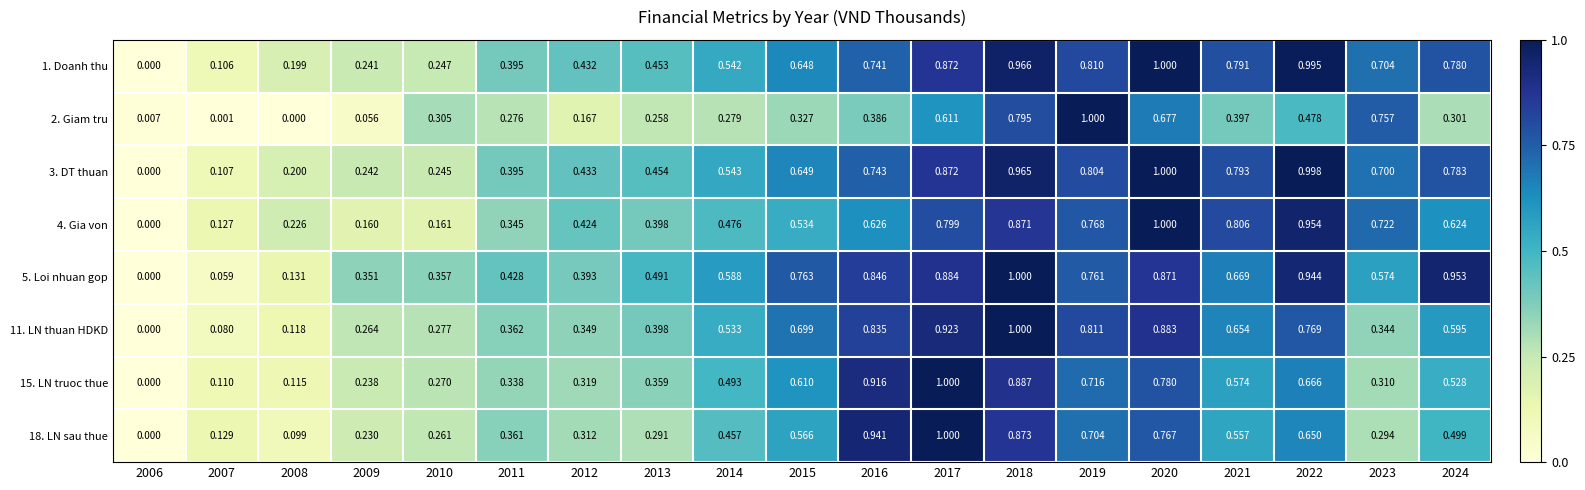

Is the value of 15. LN truoc thue at 2008 greater than the value of 11. LN thuan HDKD at 2009?

No